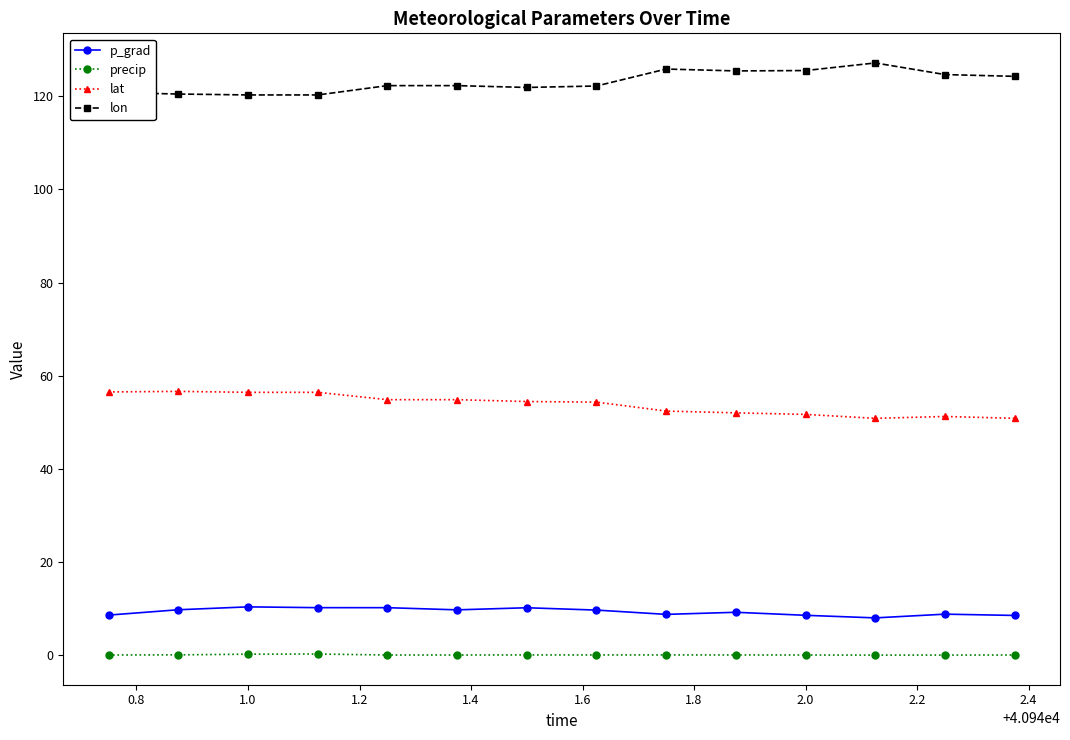

Rank the series by their maximum value, from highest to lowest.

lon, lat, p_grad, precip